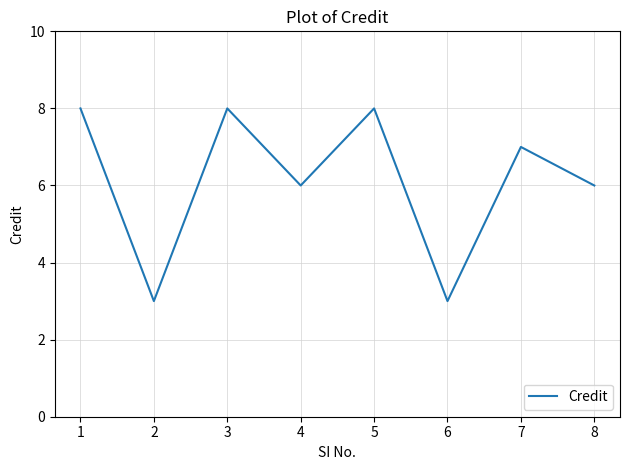

At which category does the data reach its first local valley?

2